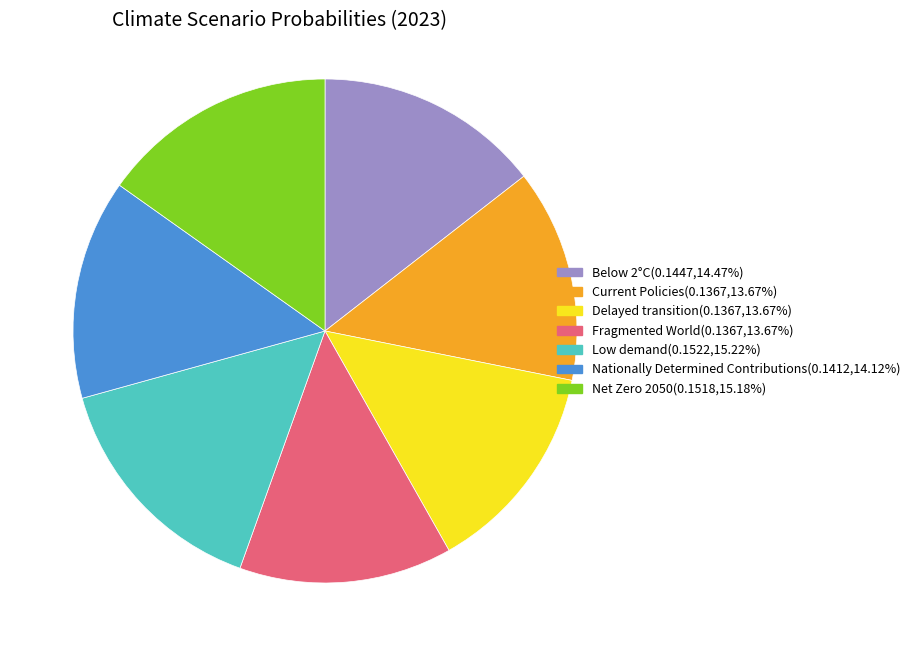

Is there a majority slice in this chart?

No